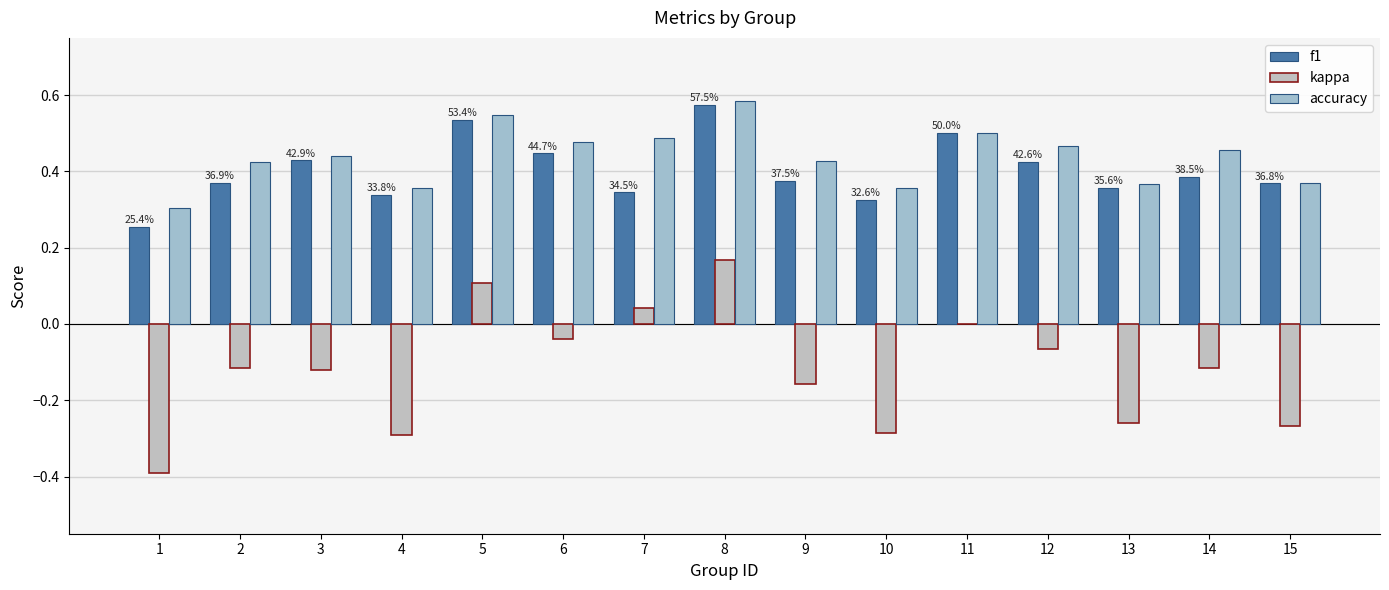

How many series are shown in this chart?

3